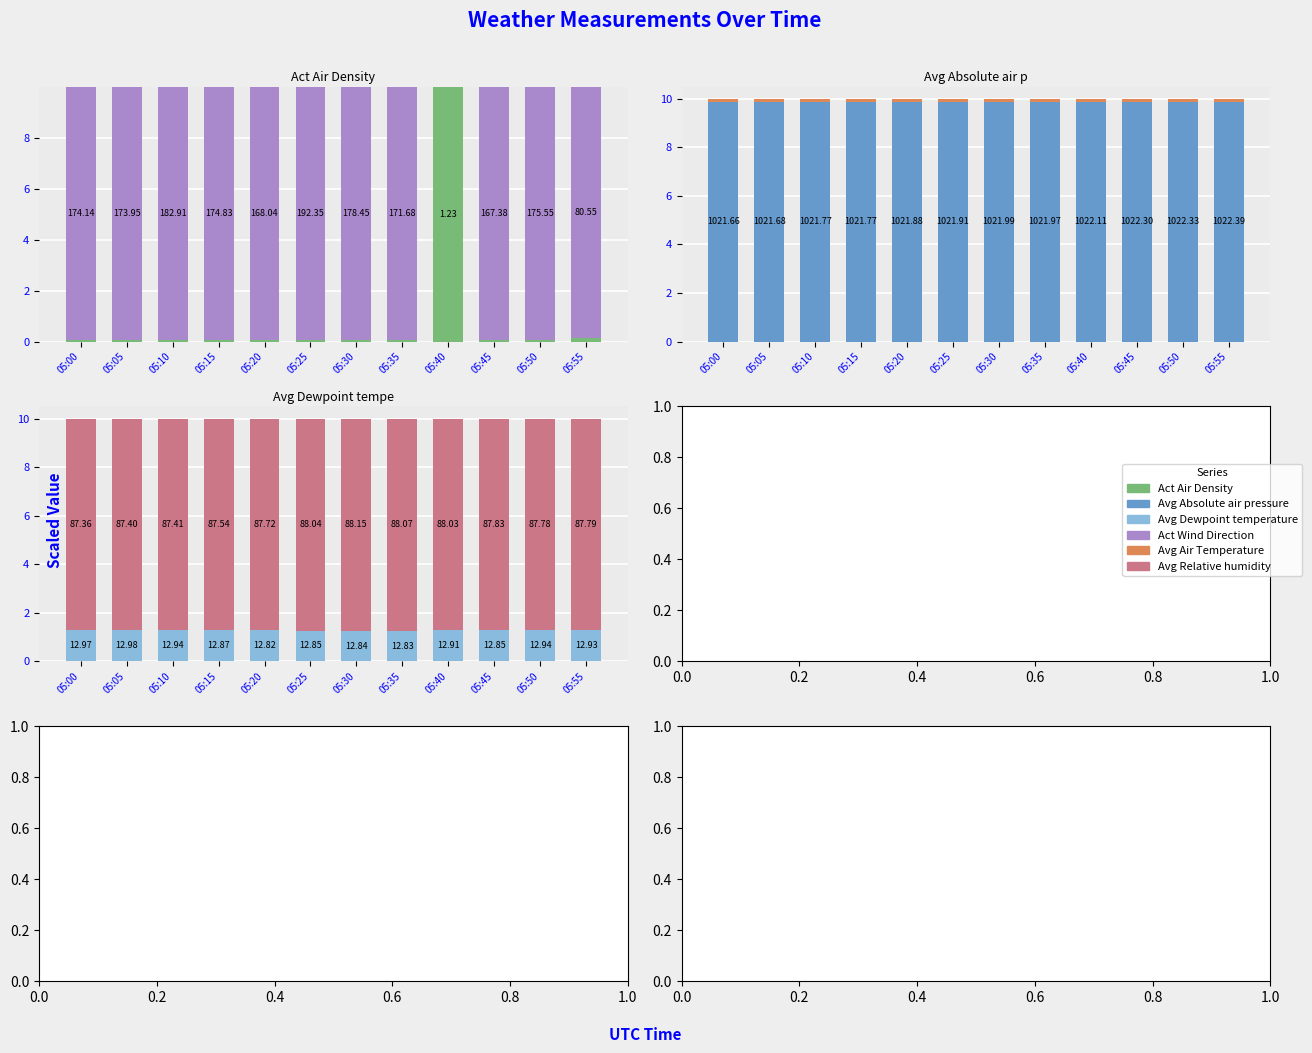

Which category has the lowest value in the Act Wind Direction series?

05:40